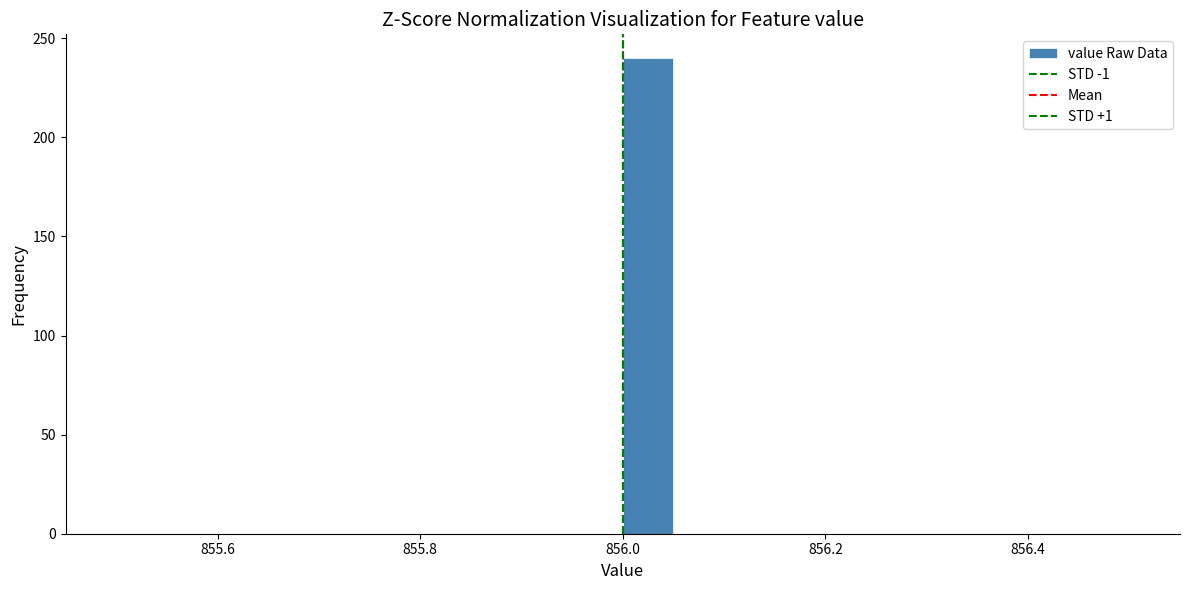

Read against the x-axis, roughly where is the centre of the tallest bar?

856.02